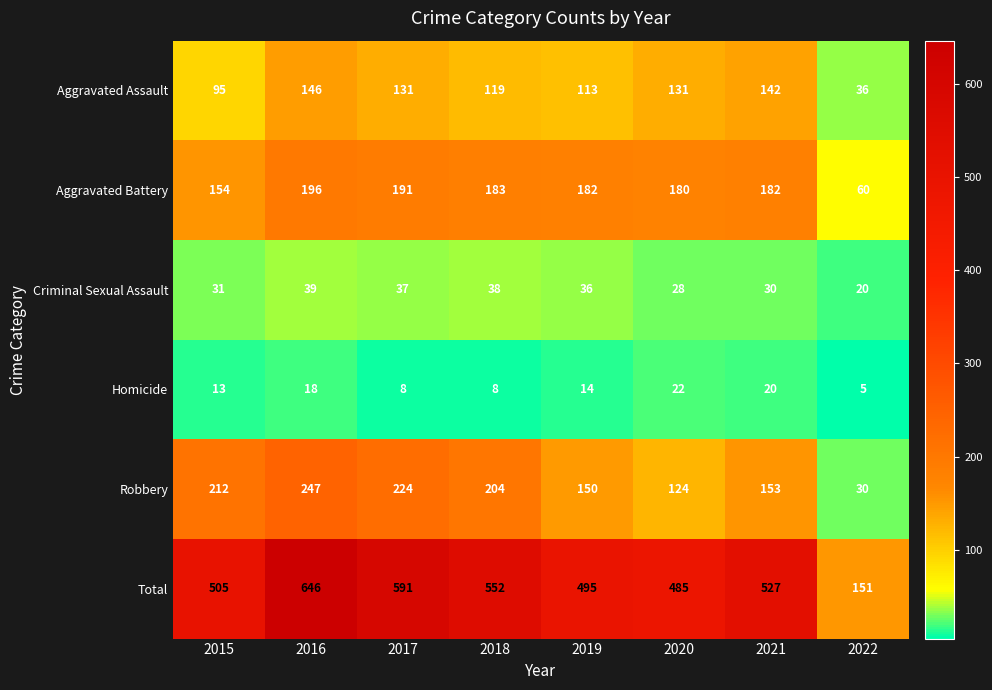

Which category has the lowest value across all series?

2022